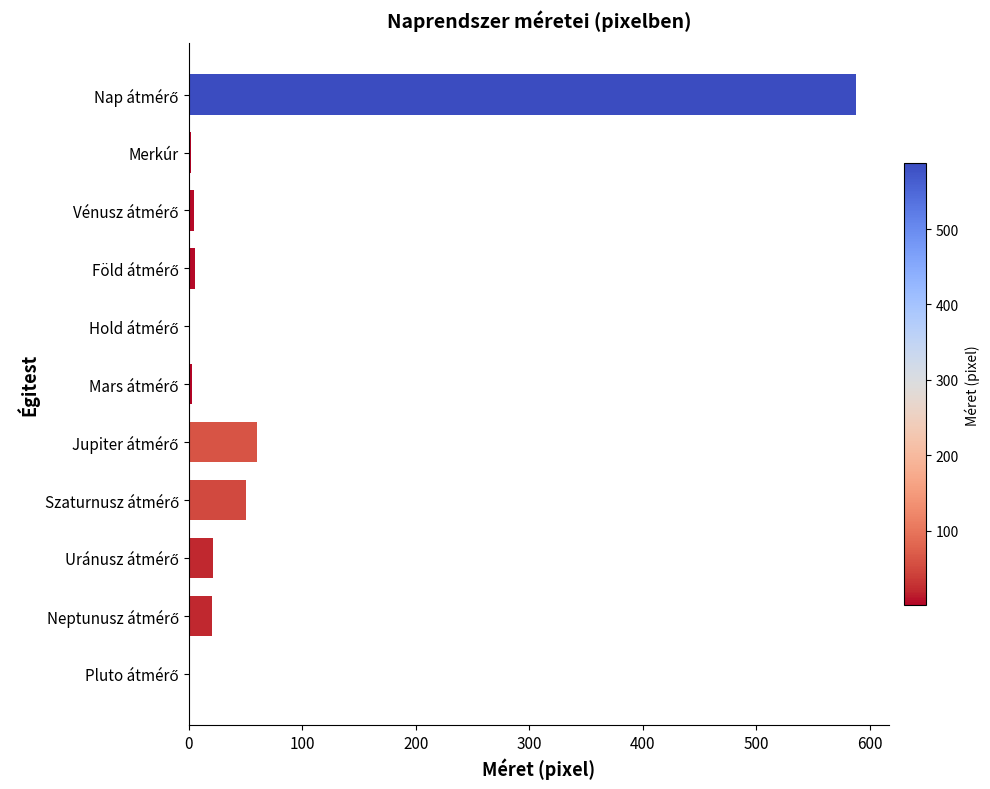

What is the maximum value shown in the chart?

587.6